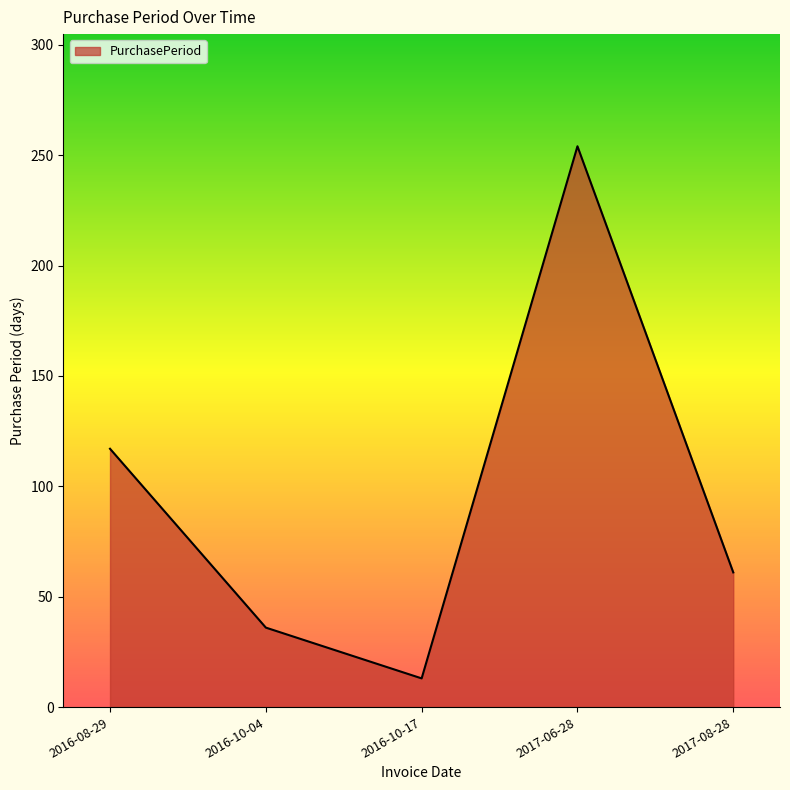

What is the minimum value shown in the chart?

13